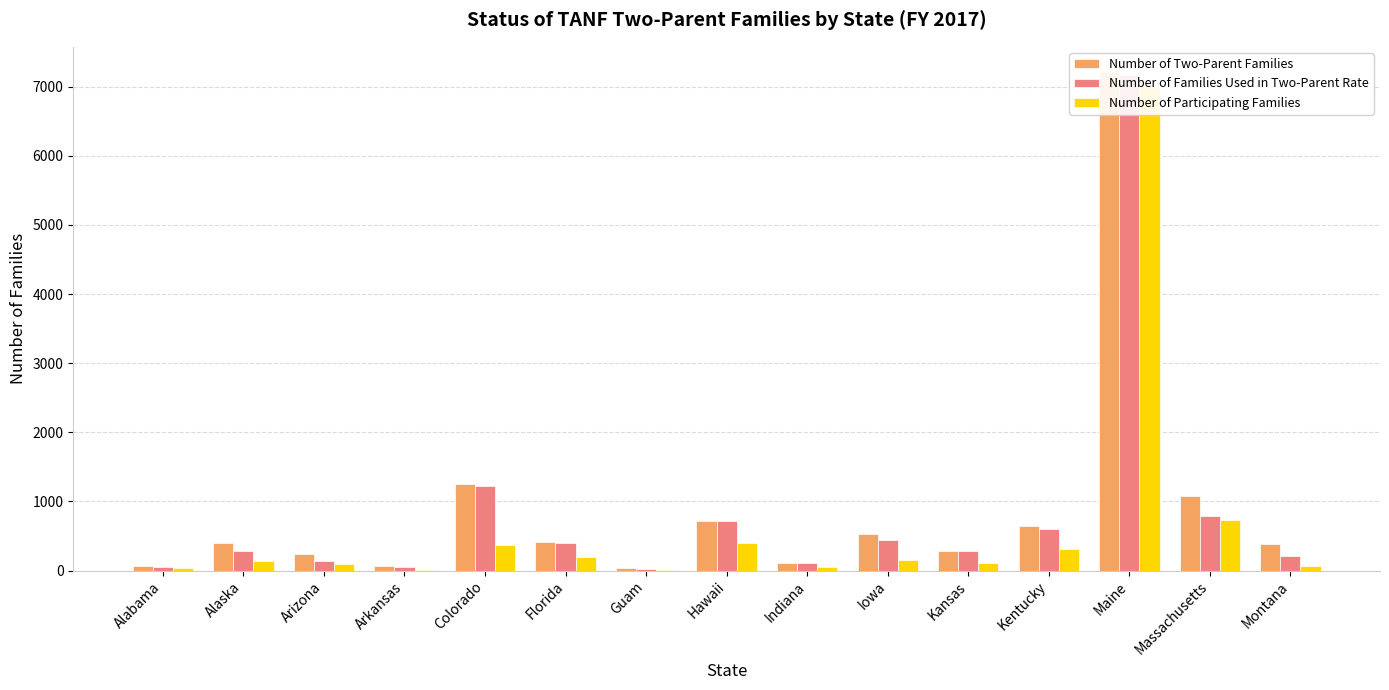

What position from the left is Kansas?

11